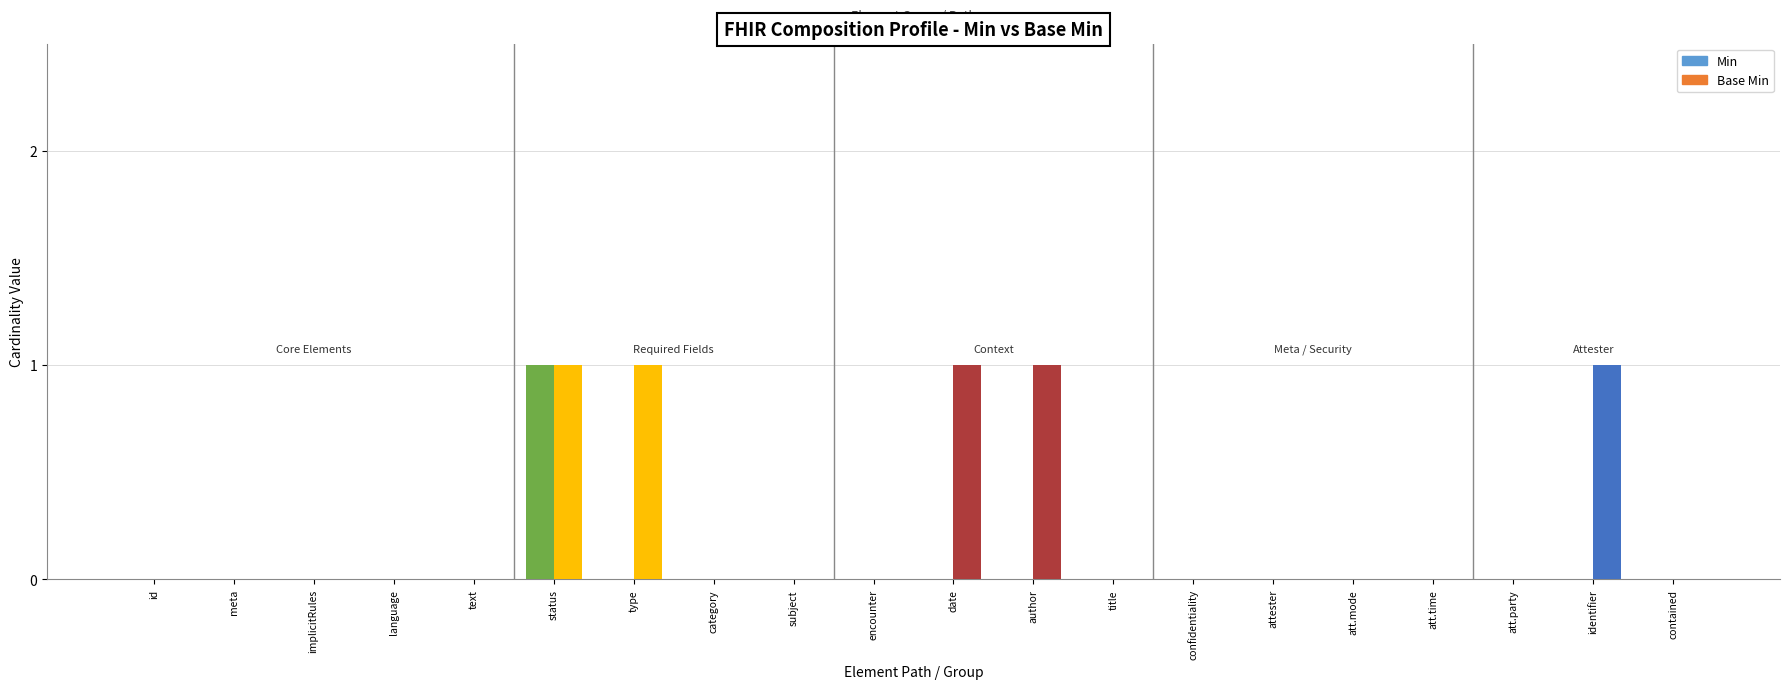

Rank the series at Composition.contained from lowest to highest value.

Min, Base Min